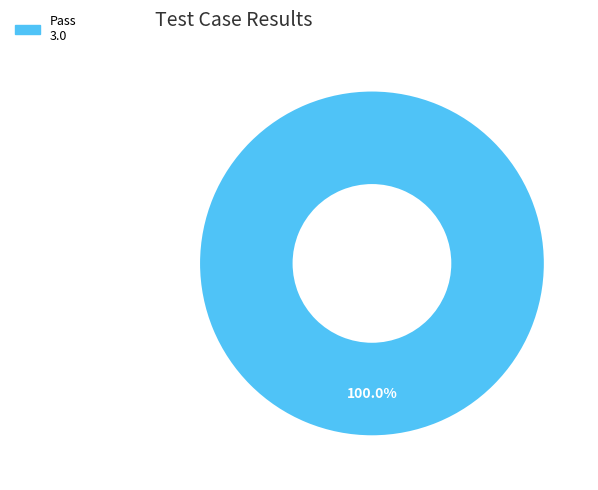

Does any single category account for the majority?

Yes